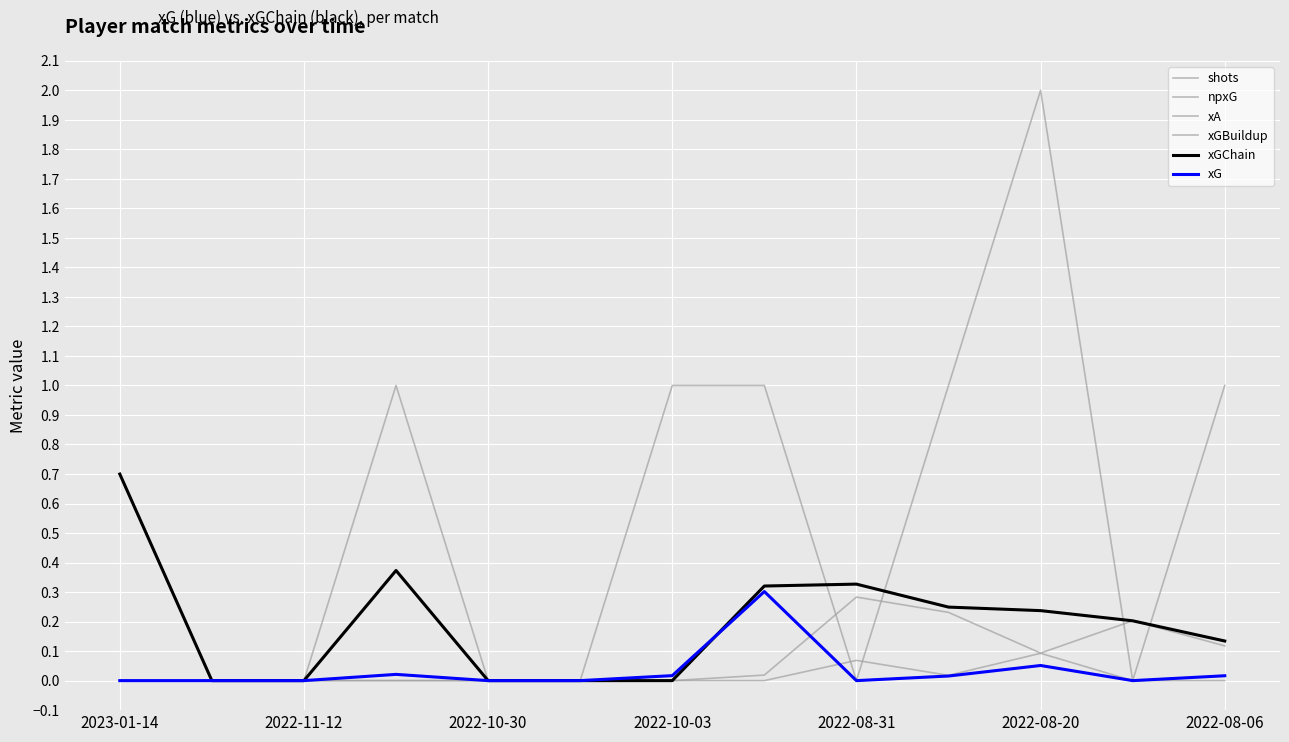

What is the sum of all xA values?

0.2